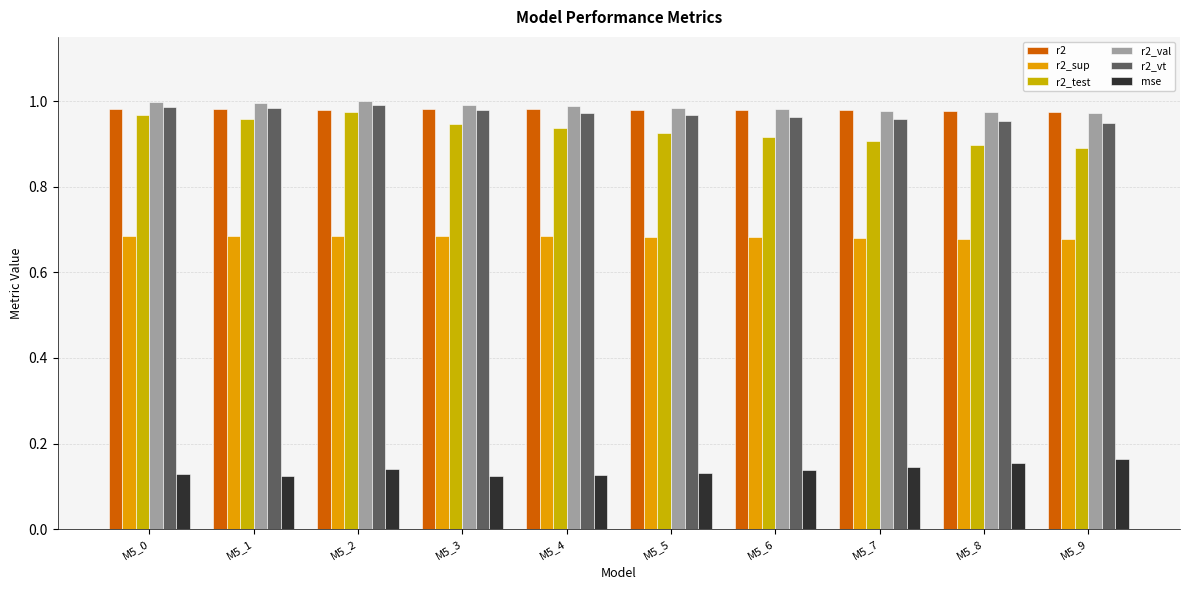

Count the number of categories in the chart.

10